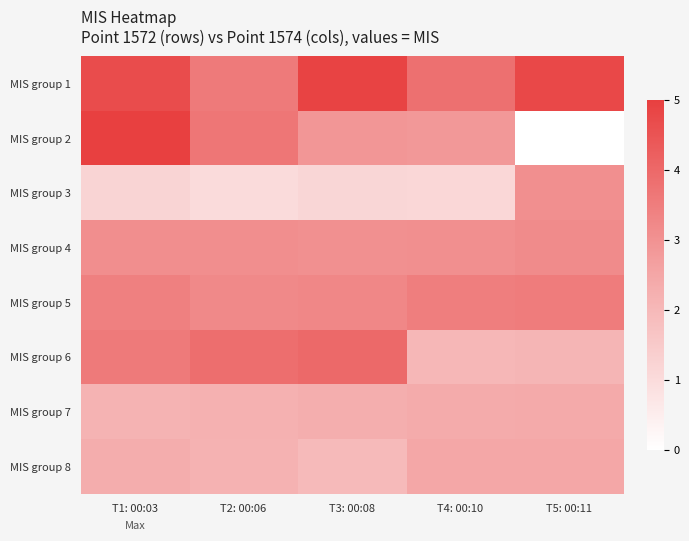

Reading left to right, list all the values displayed in this chart.

MIS group 1: T1: 00:03=4.7	T2: 00:06=3.6	T3: 00:08=4.9	T4: 00:10=3.8	T5: 00:11=4.8
MIS group 2: T1: 00:03=5.0	T2: 00:06=3.7	T3: 00:08=2.9	T4: 00:10=2.9	T5: 00:11=0.0
MIS group 3: T1: 00:03=1.2	T2: 00:06=1.0	T3: 00:08=1.2	T4: 00:10=1.1	T5: 00:11=3.0
MIS group 4: T1: 00:03=3.1	T2: 00:06=3.1	T3: 00:08=3.0	T4: 00:10=3.1	T5: 00:11=3.1
MIS group 5: T1: 00:03=3.4	T2: 00:06=3.2	T3: 00:08=3.3	T4: 00:10=3.5	T5: 00:11=3.5
MIS group 6: T1: 00:03=3.6	T2: 00:06=3.9	T3: 00:08=4.0	T4: 00:10=2.0	T5: 00:11=2.1
MIS group 7: T1: 00:03=2.1	T2: 00:06=2.2	T3: 00:08=2.3	T4: 00:10=2.4	T5: 00:11=2.4
MIS group 8: T1: 00:03=2.3	T2: 00:06=2.2	T3: 00:08=1.9	T4: 00:10=2.5	T5: 00:11=2.5